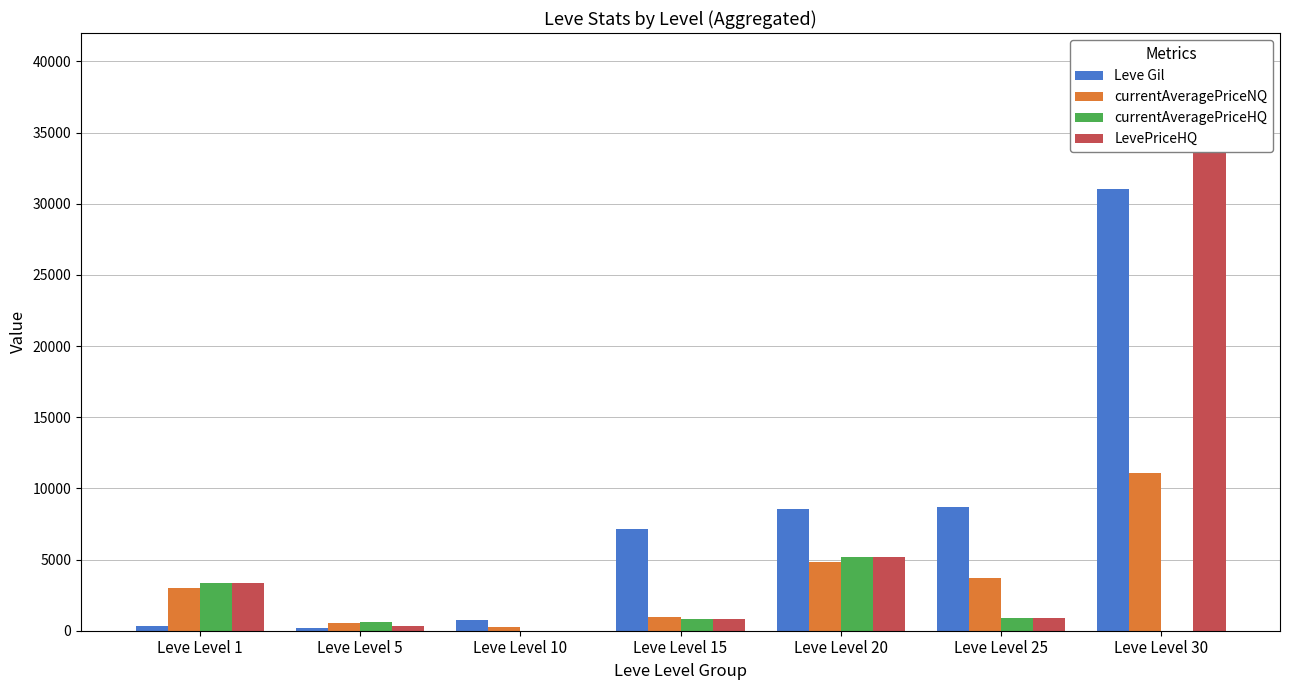

What is the value of the currentAveragePriceHQ bar at the 2nd from the left?

615.0